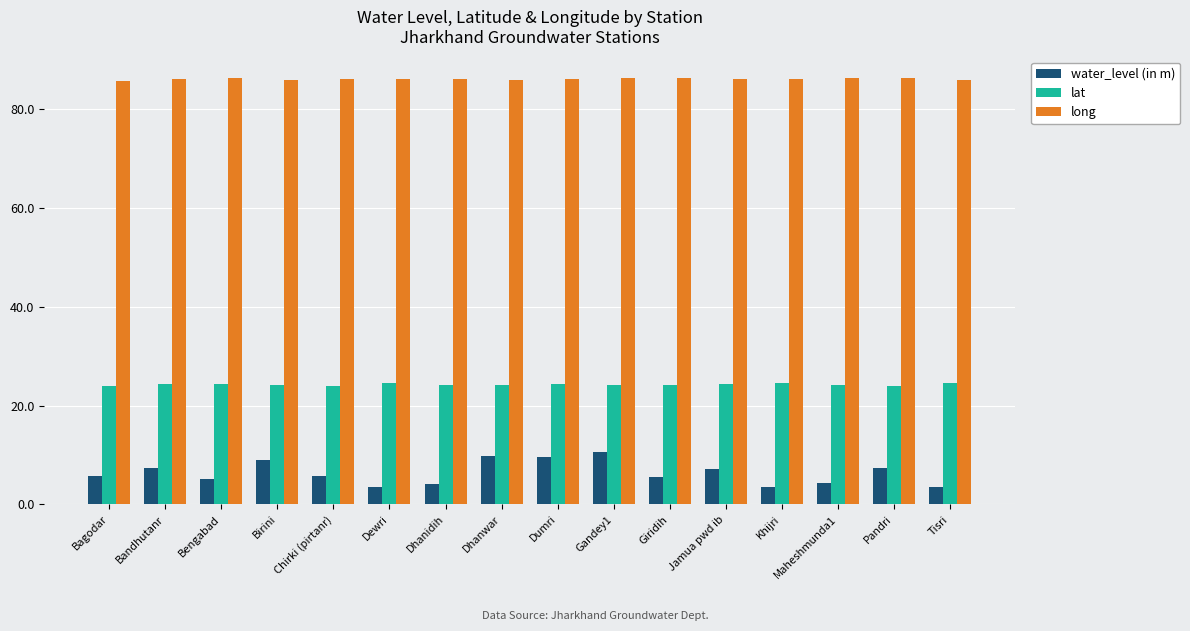

What is the value of the water_level (in m) bar at the 16th from the left?

3.5